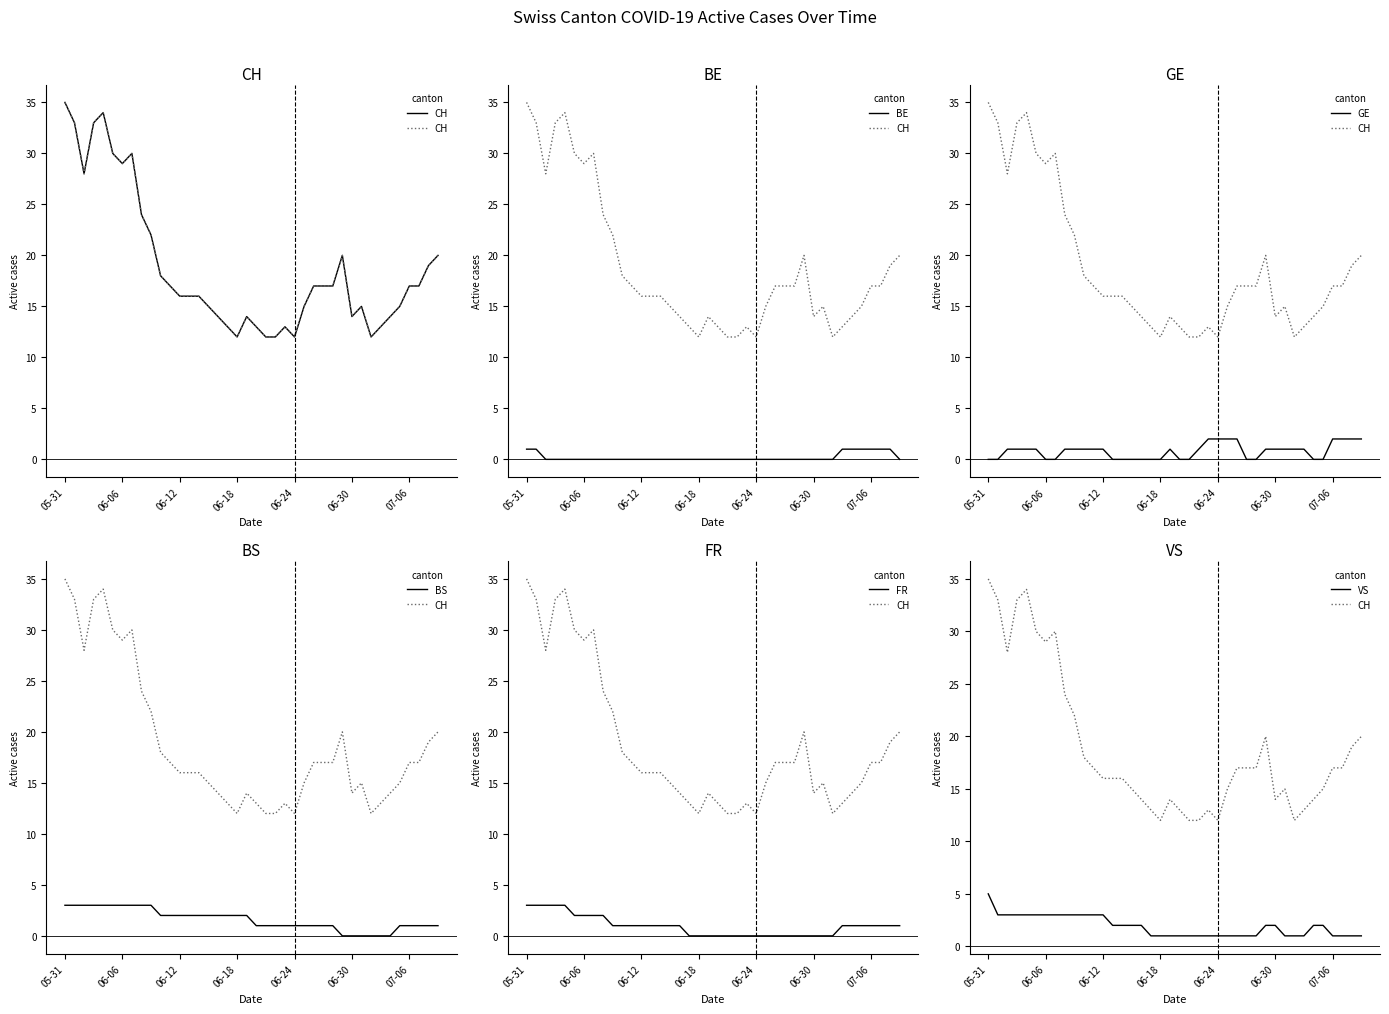

At how many categories does at least one series exceed 27?

8